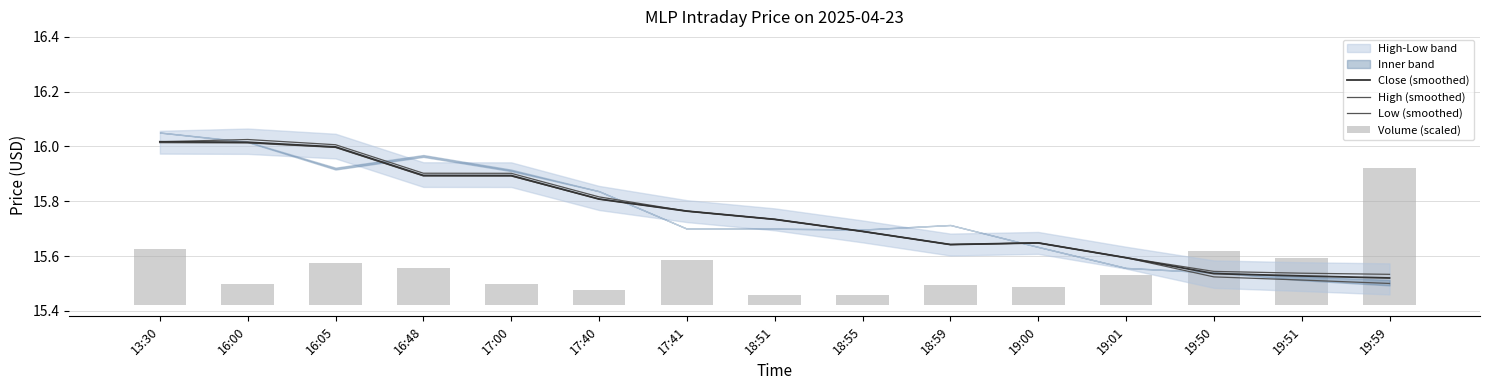

What is the difference between the highest and lowest values at 19:59?

15.0